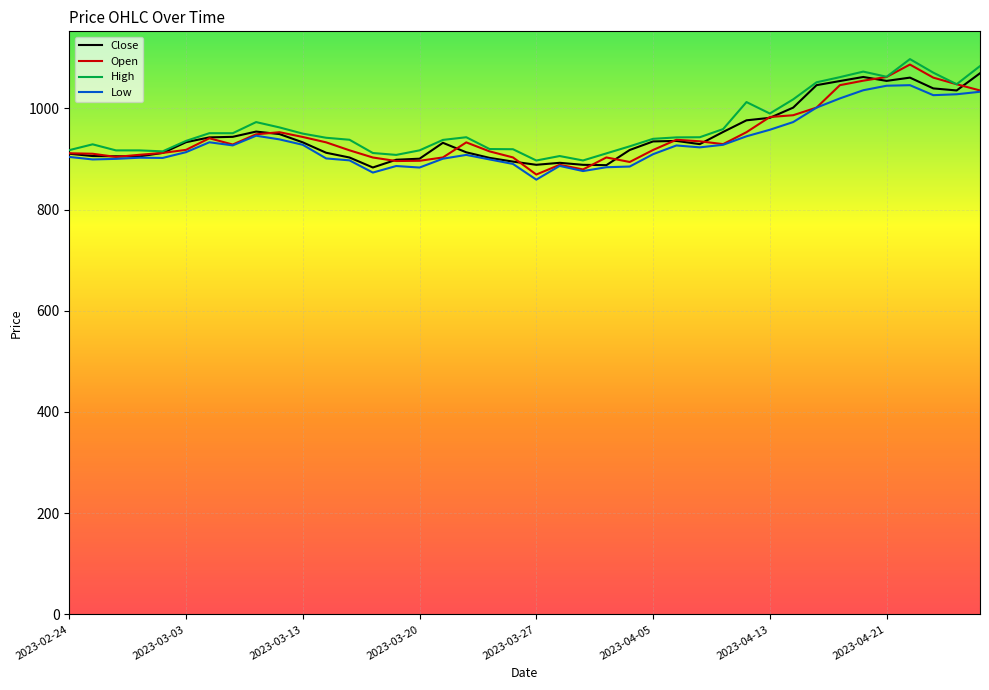

What is the minimum value shown in the chart?

859.0